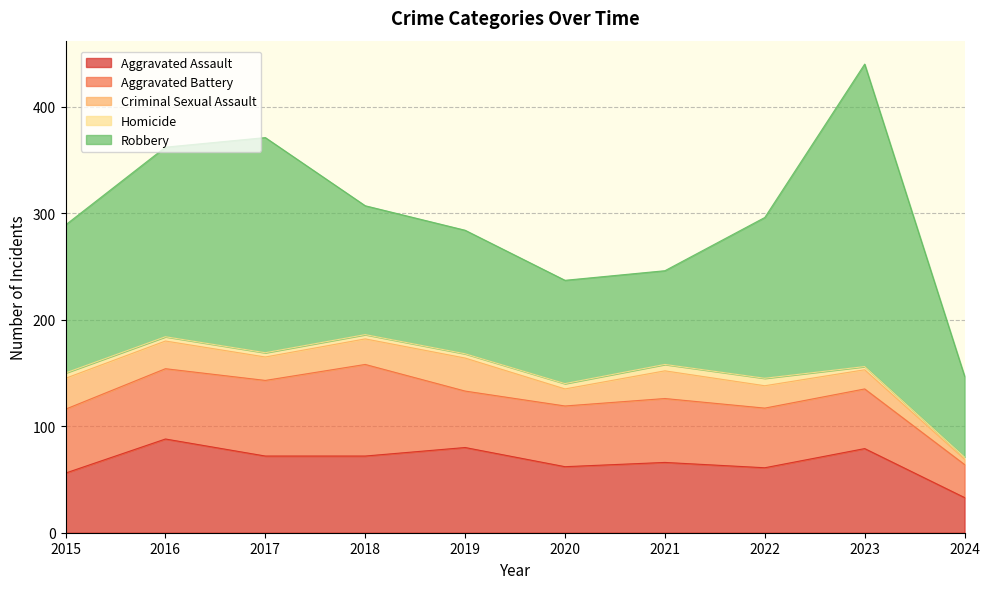

Where does the Aggravated Battery series first go above 60?

2016